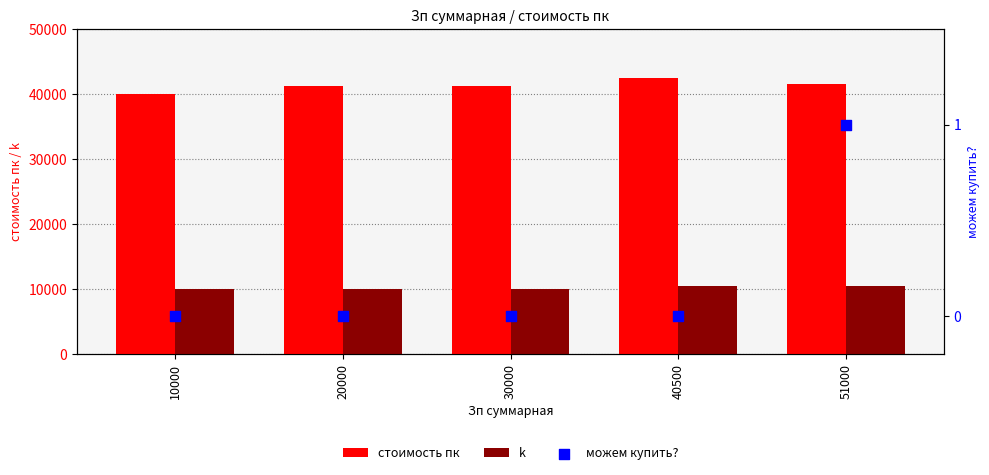

Which series contains the highest Y value?

стоимость пк